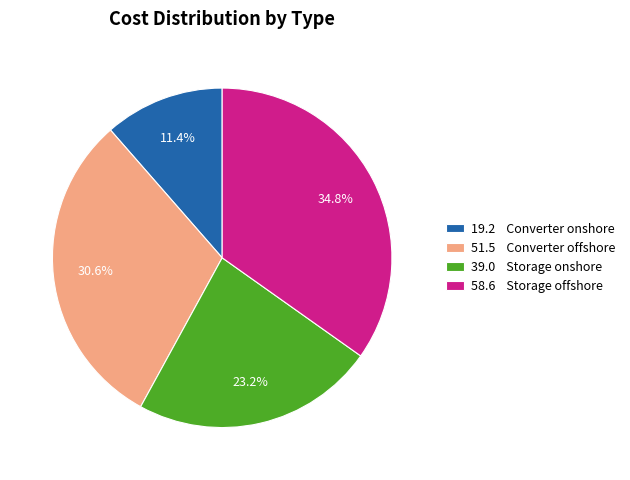

How much of the chart is everything except 58.6 Storage offshore?

65.2%